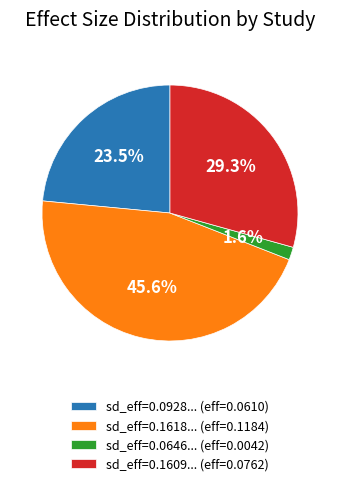

Rank the categories by value from highest to lowest.

sd_eff=0.1618... (eff=0.1184), sd_eff=0.1609... (eff=0.0762), sd_eff=0.0928... (eff=0.0610), sd_eff=0.0646... (eff=0.0042)